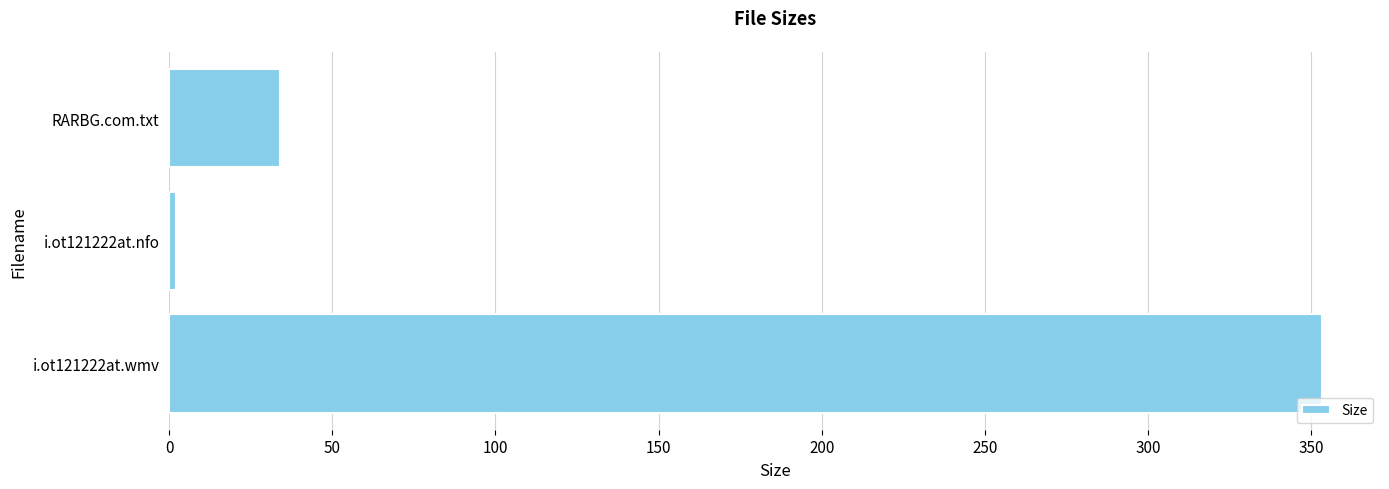

What is the label of the 1st bar from the top?

RARBG.com.txt